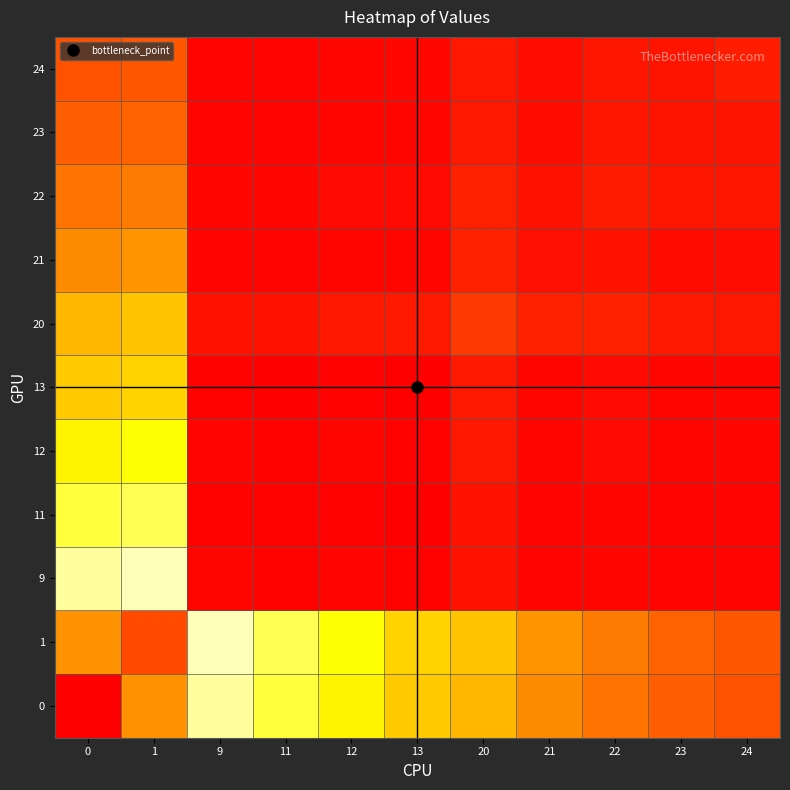

Reading left to right, extract all data points from this chart.

0: 0=1.0	1=0.8	9=0.4	11=0.3	12=0.3	13=0.2	20=0.2	21=0.2	22=0.2	23=0.1	24=0.1
1: 0=0.8	1=0.9	9=0.4	11=0.3	12=0.3	13=0.2	20=0.2	21=0.2	22=0.2	23=0.1	24=0.1
9: 0=0.4	1=0.4	9=0.0	11=0.0	12=0.0	13=0.0	20=0.0	21=0.0	22=0.0	23=0.0	24=0.0
11: 0=0.3	1=0.3	9=0.0	11=0.0	12=0.0	13=0.0	20=0.0	21=0.0	22=0.0	23=0.0	24=0.0
12: 0=0.3	1=0.3	9=0.0	11=0.0	12=0.0	13=0.0	20=0.0	21=0.0	22=0.0	23=0.0	24=0.0
13: 0=0.2	1=0.2	9=0.0	11=0.0	12=0.0	13=0.0	20=0.0	21=0.0	22=0.0	23=0.0	24=0.0
20: 0=0.2	1=0.2	9=0.0	11=0.0	12=0.0	13=0.0	20=0.1	21=0.0	22=0.0	23=0.0	24=0.0
21: 0=0.2	1=0.2	9=0.0	11=0.0	12=0.0	13=0.0	20=0.0	21=0.0	22=0.0	23=0.0	24=0.0
22: 0=0.2	1=0.2	9=0.0	11=0.0	12=0.0	13=0.0	20=0.0	21=0.0	22=0.0	23=0.0	24=0.0
23: 0=0.1	1=0.1	9=0.0	11=0.0	12=0.0	13=0.0	20=0.0	21=0.0	22=0.0	23=0.0	24=0.0
24: 0=0.1	1=0.1	9=0.0	11=0.0	12=0.0	13=0.0	20=0.0	21=0.0	22=0.0	23=0.0	24=0.0